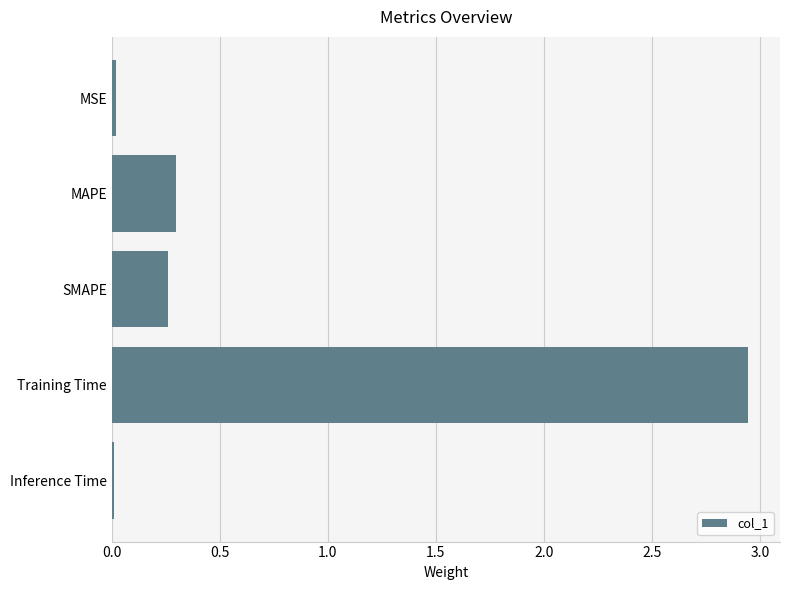

What is the sum of all values?

3.5